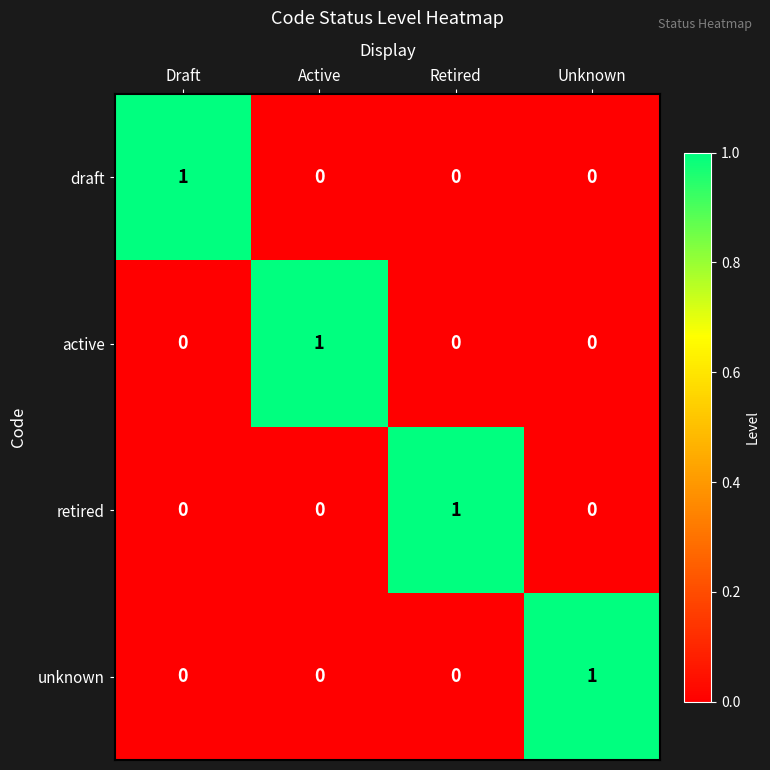

Reading left to right, what are all the values shown in this chart?

draft: 1	0	0	0
active: 0	1	0	0
retired: 0	0	1	0
unknown: 0	0	0	1